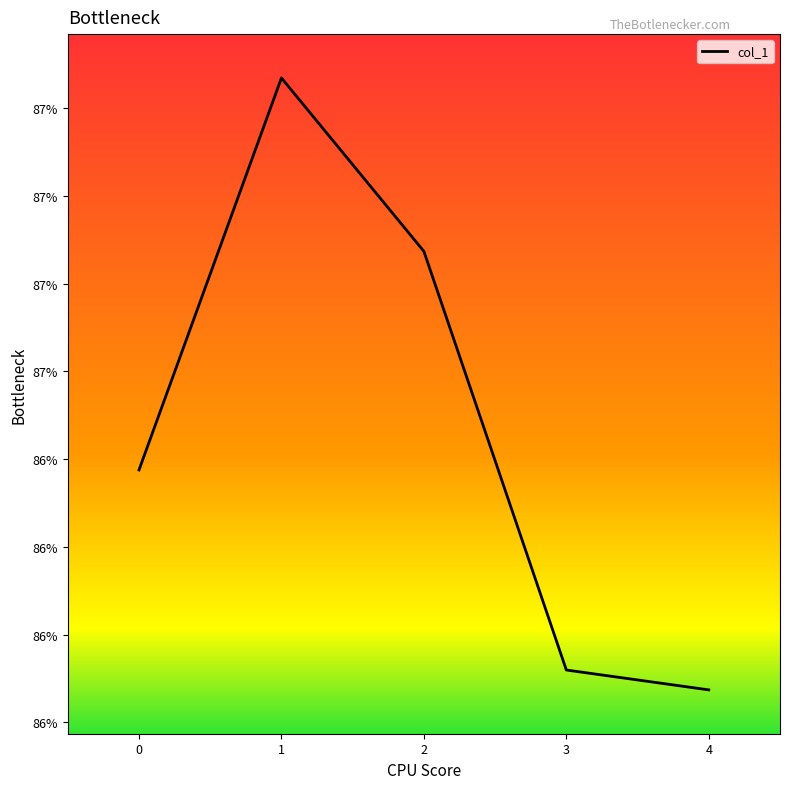

Does the chart display data point markers on the line(s)?

No